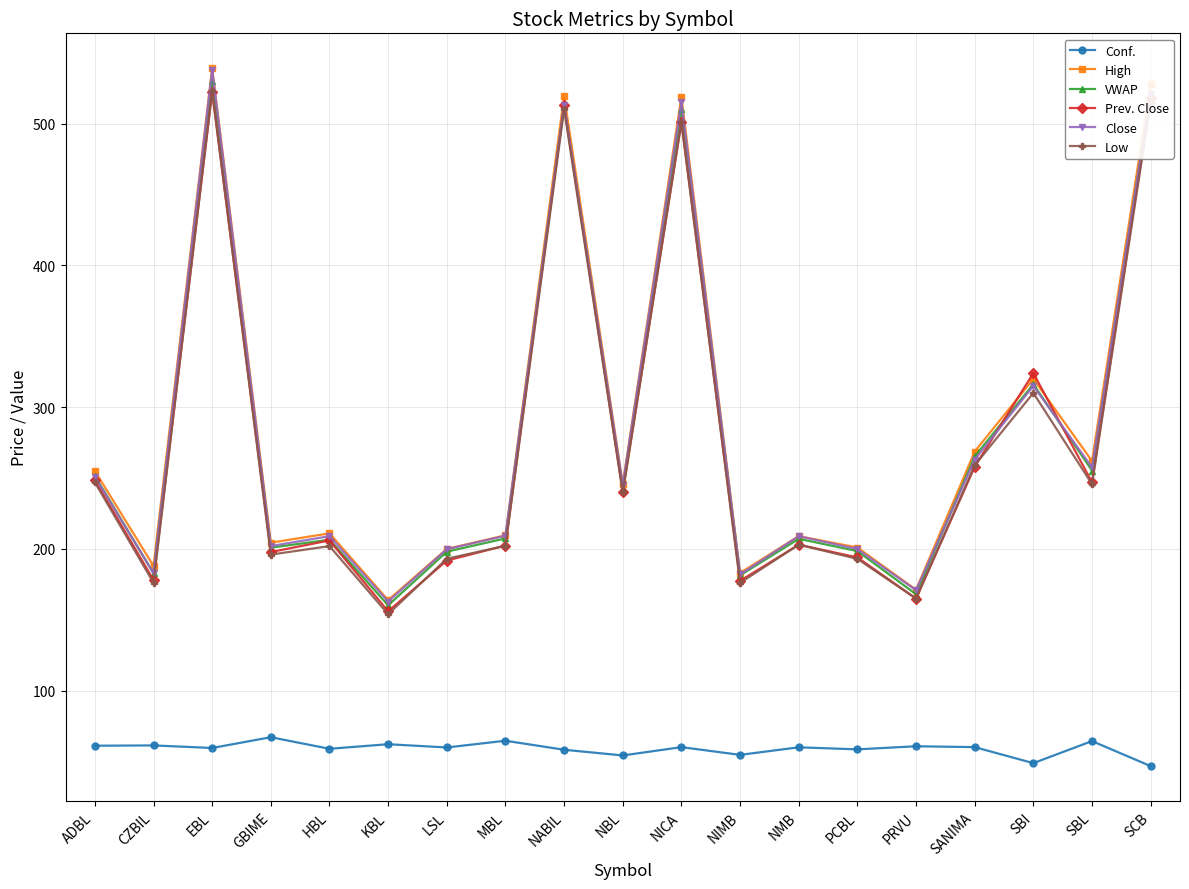

Where is VWAP nearest to the value 345?

SBI